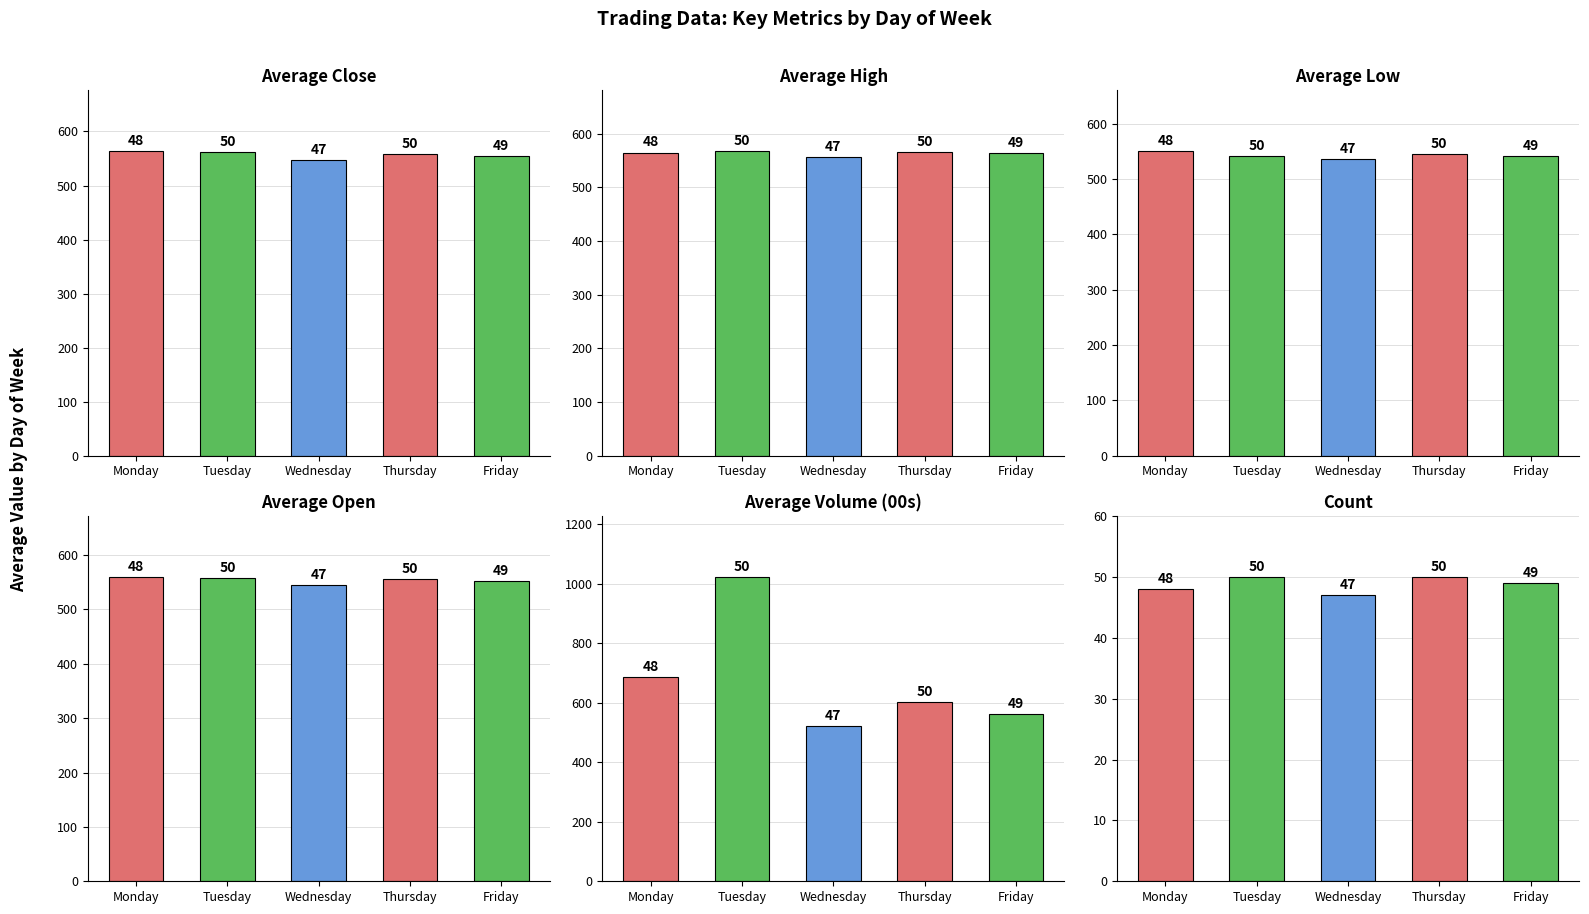

How many data points in Average Volume (00s) are above 601?

3